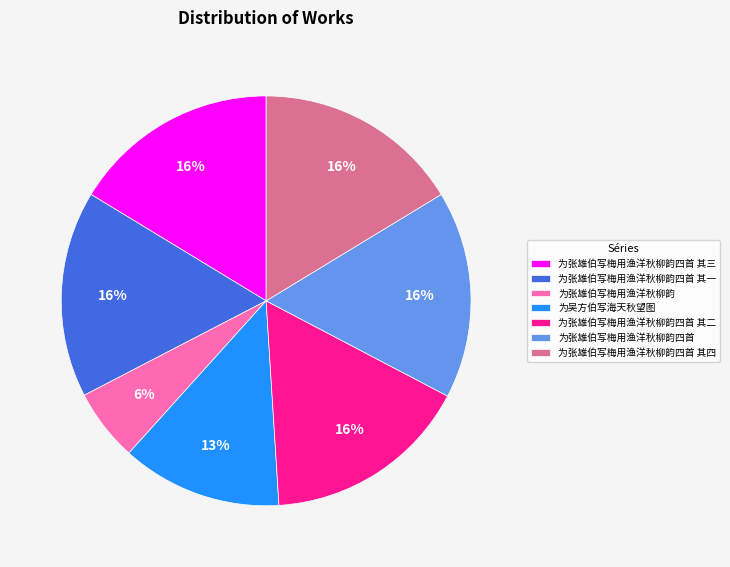

The 为张雄伯写梅用渔洋秋柳韵 slice represents 6% of the pie. True or false?

True